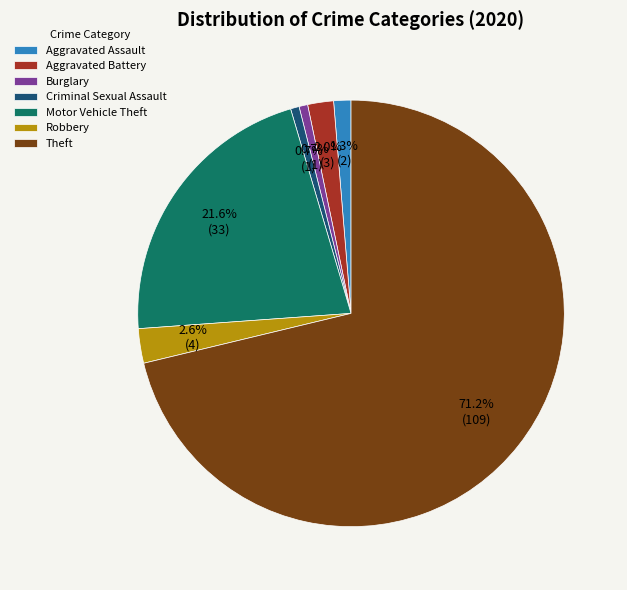

Count the number of slices in the pie.

7